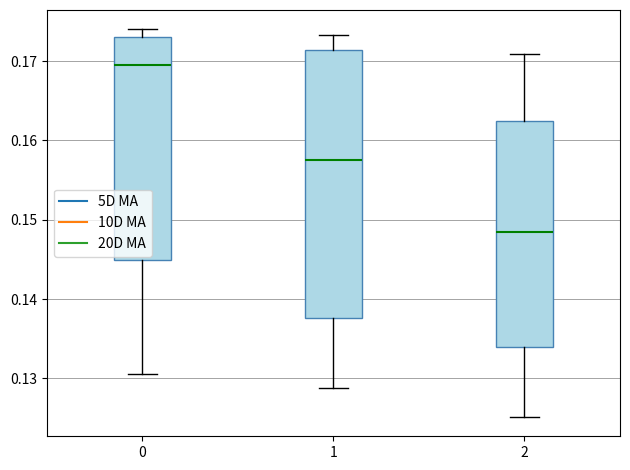

Which box has the highest median line?

0